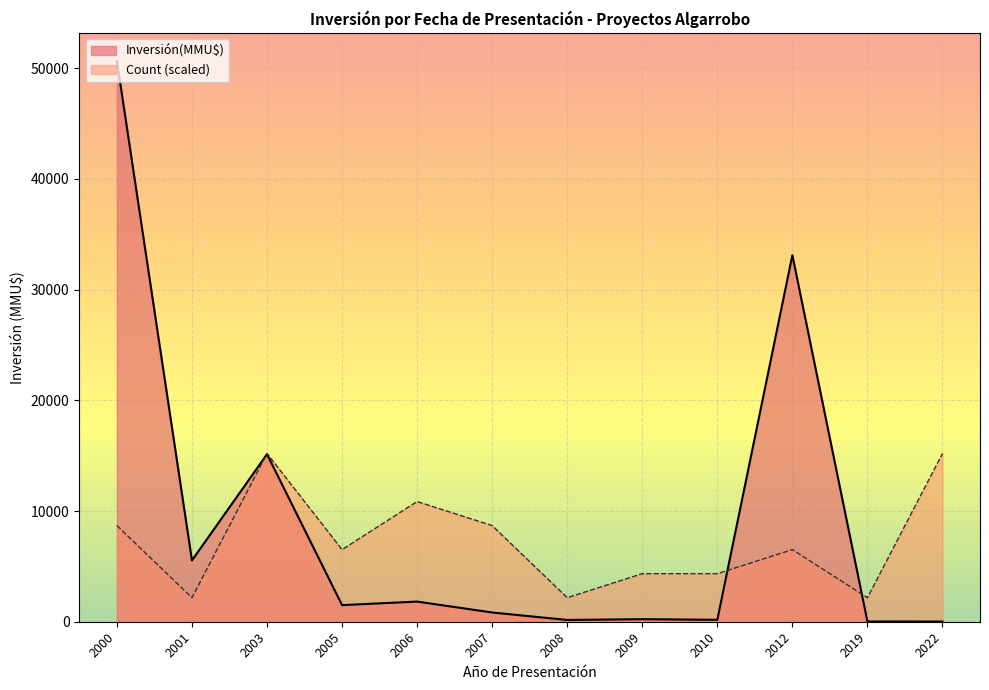

Between 2000-07 and 2006-03, which series saw the biggest shift?

Inversión(MMU$)